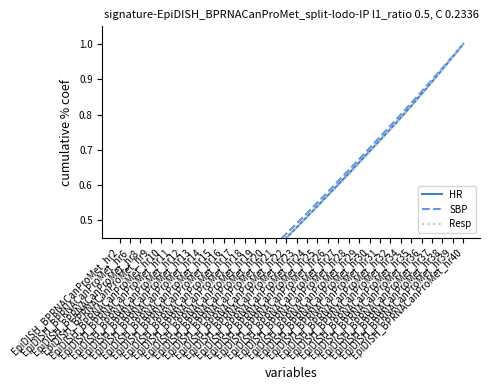

How many lines are shown in the chart?

3